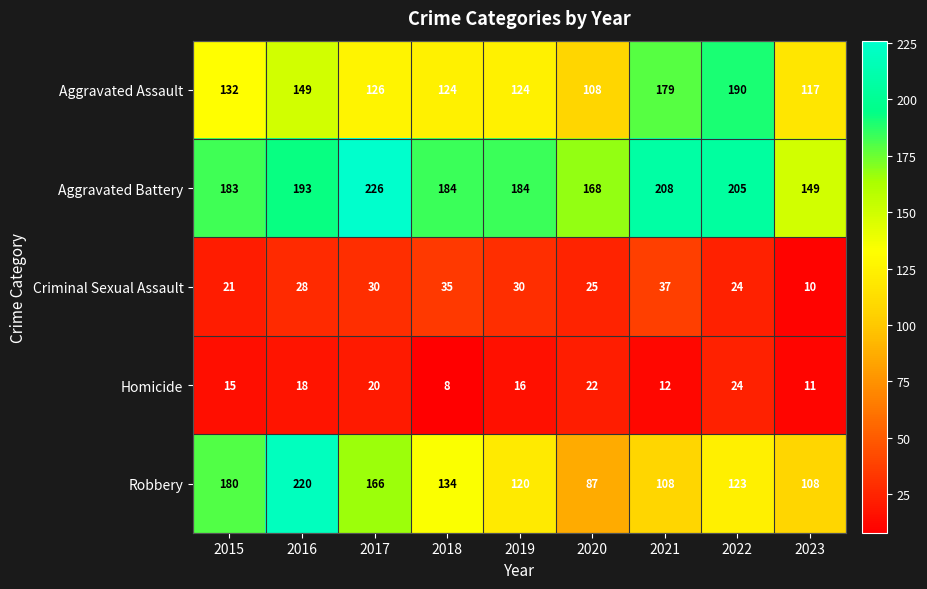

What is the difference between the maximum and second lowest values in the Robbery series?

112